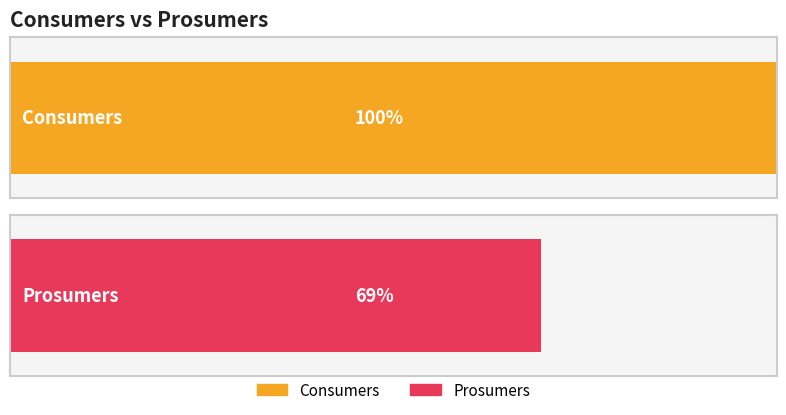

How many series are shown in this chart?

2